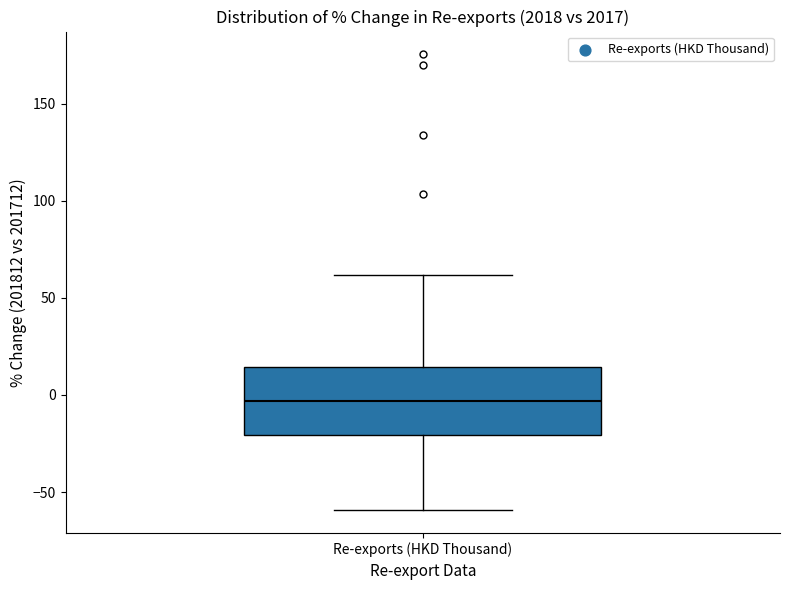

Transcribe this box plot: give where the median line is, the range the box spans, and where the two whiskers end, as read against the y-axis. The values are not printed on the chart, so give them approximately, as read against the axis.

median -5, box -20 to 15, whiskers -60 to 60